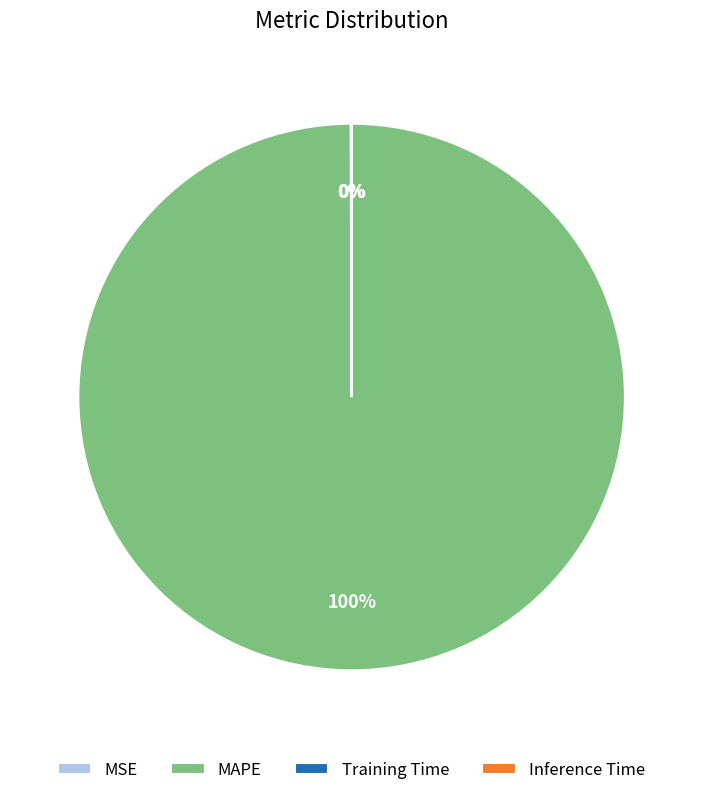

What percentage is the MAPE slice, to the nearest percent?

100%